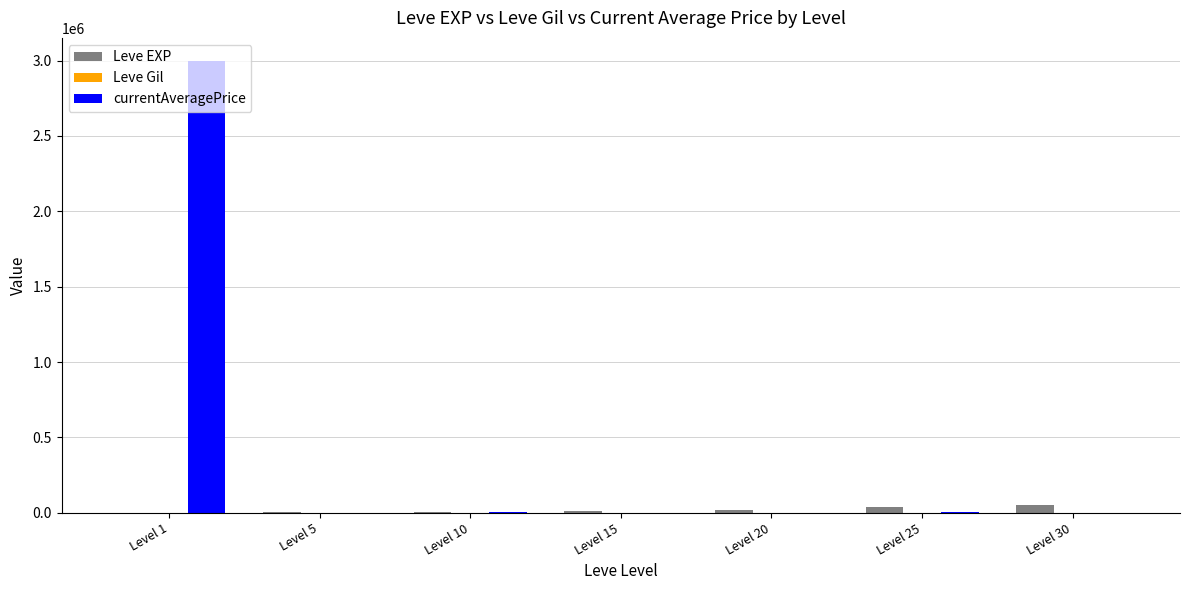

How many groups of bars are there?

7